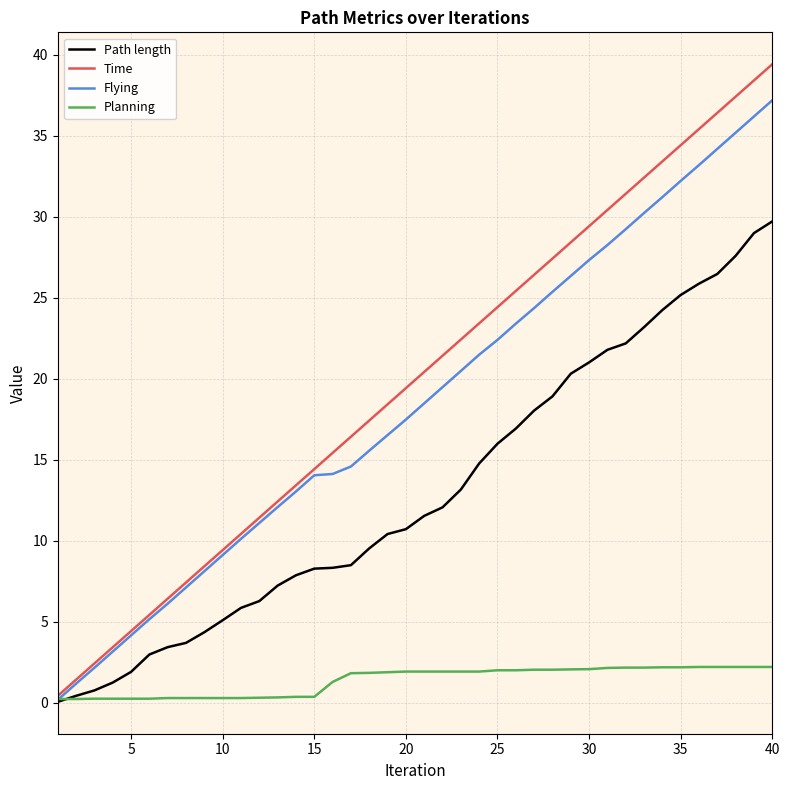

True or false: Path length and Time intersect in this chart.

False